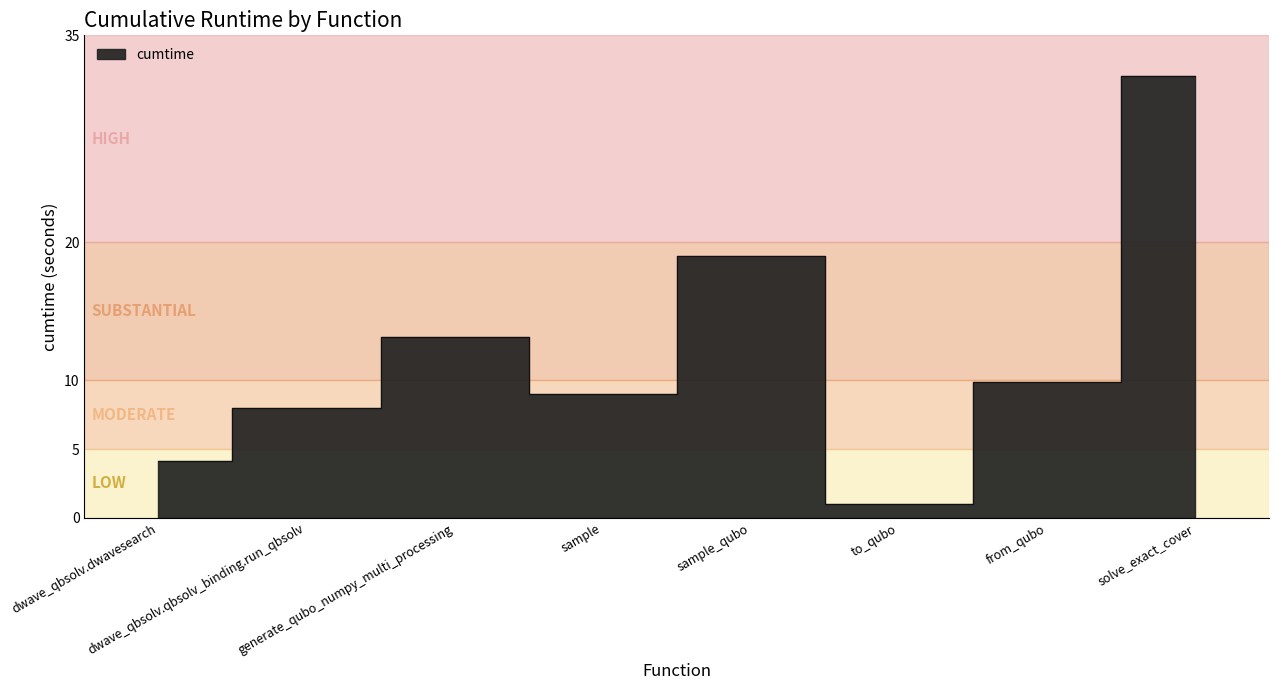

True or false: the data shows 4.6 at dwave_qbsolv.qbsolv_binding.run_qbsolv.

False